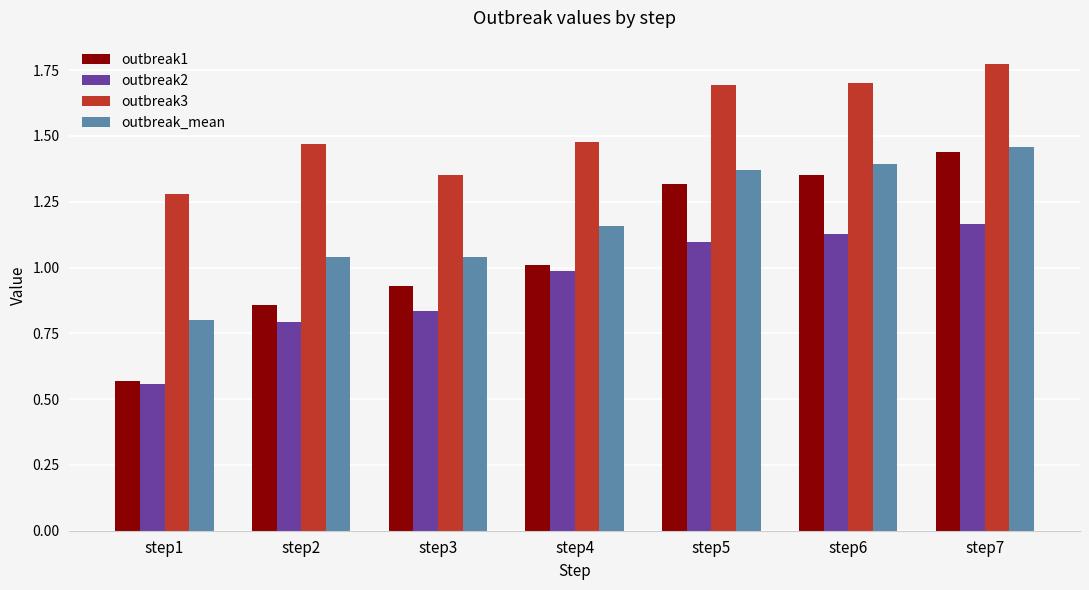

What is the difference between the outbreak3 values at step3 and step6?

0.4